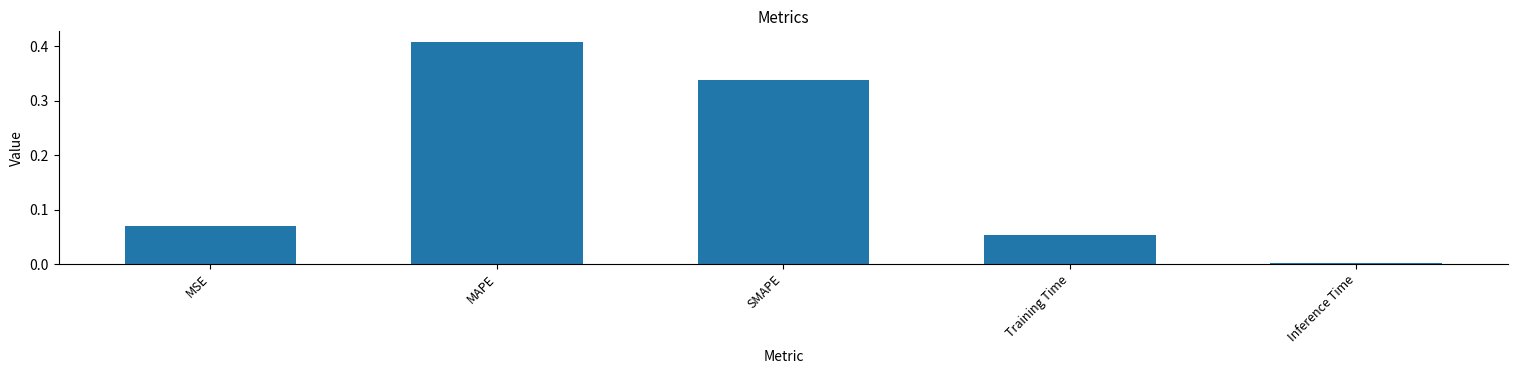

Which label corresponds to the largest value in the chart?

MAPE